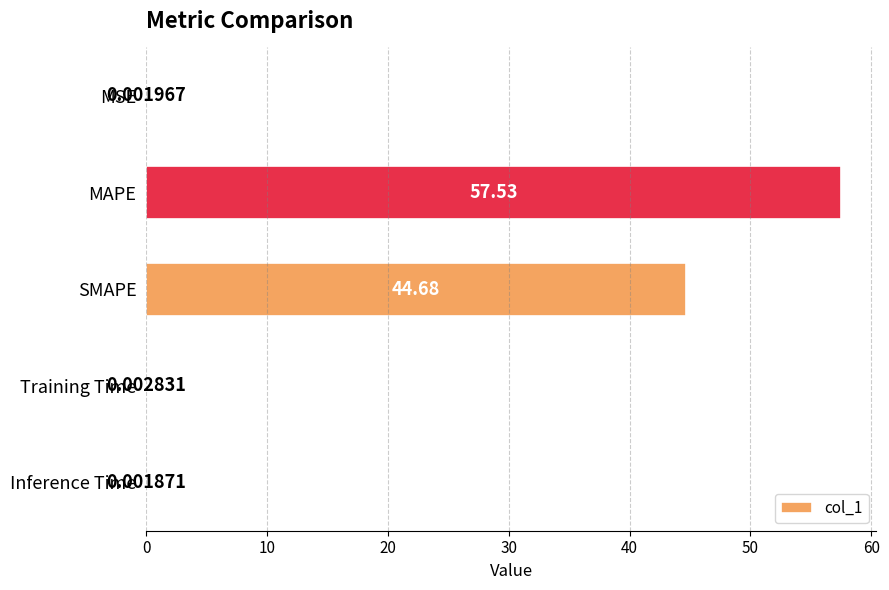

Which has a higher value, Inference Time or Training Time?

Training Time